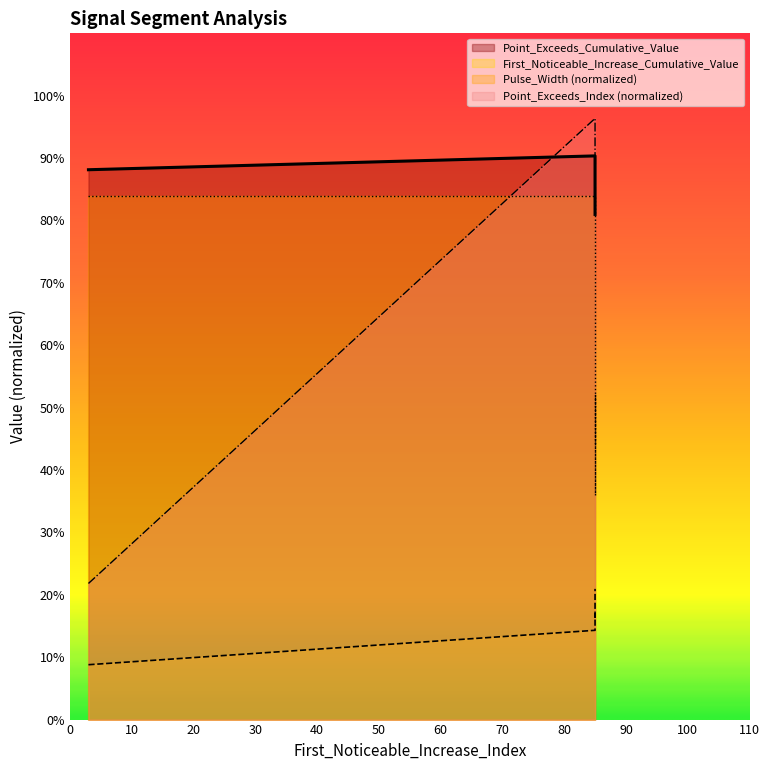

True or false: First_Noticeable_Increase_Cumulative_Value has a value of 0.3 at signal segment 3.

False